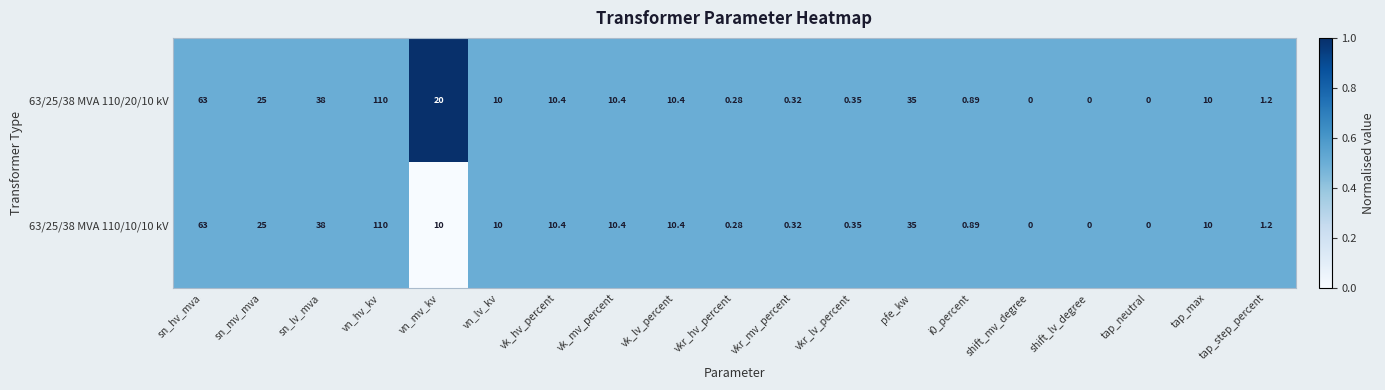

Which series has the largest total across all categories?

63/25/38 MVA 110/20/10 kV